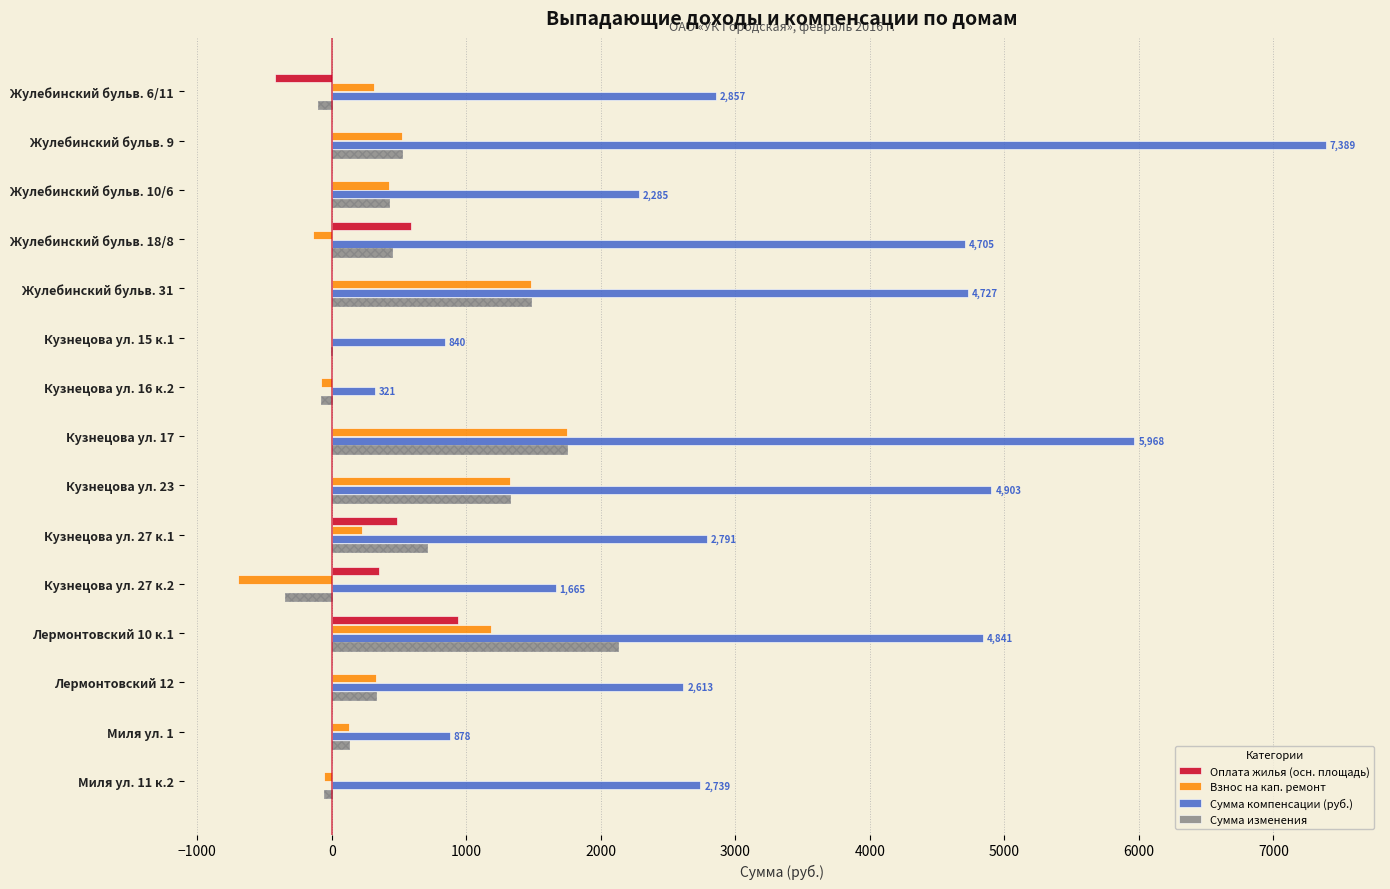

What is the sum of all Сумма компенсации (руб.) values?

49520.6